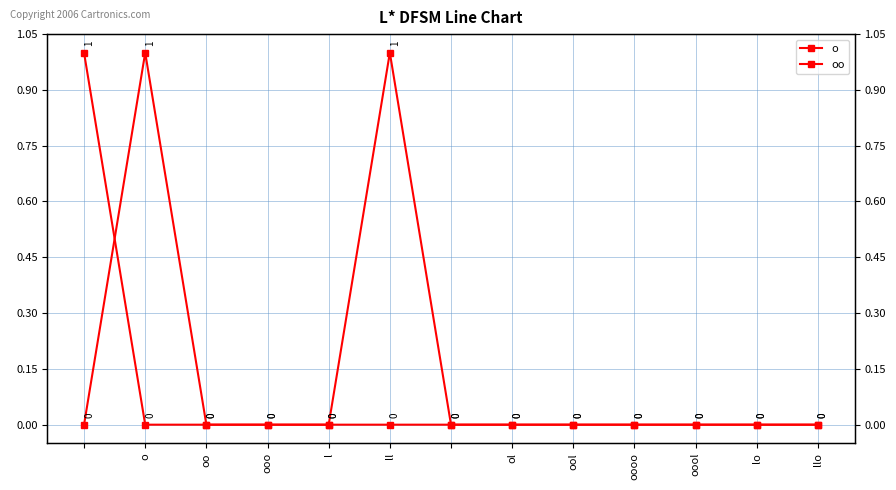

Which series has the widest spread of values?

o